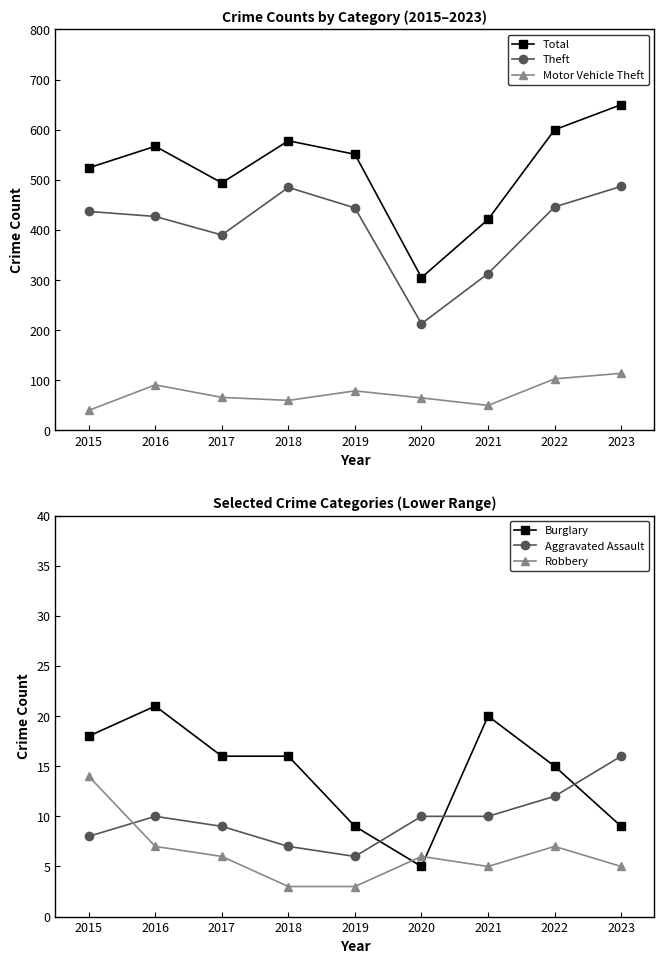

What is the lowest value of the Total series?

305